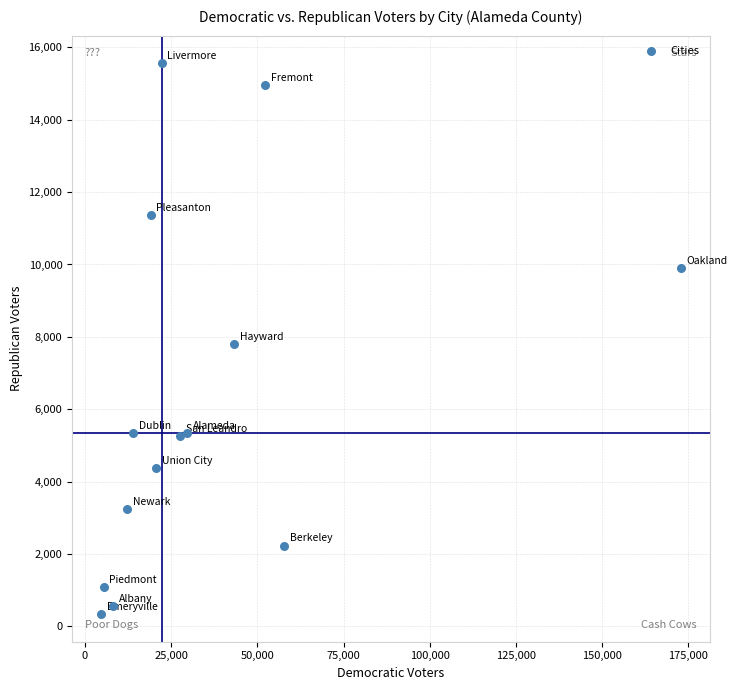

What is the range of X values (max minus min)?

168089